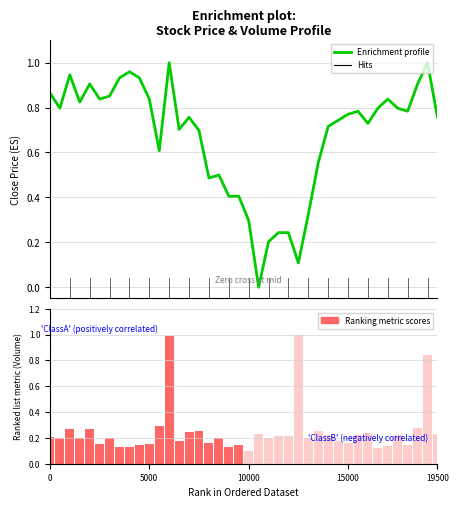

What is the difference between the highest and lowest values at 14?

0.5